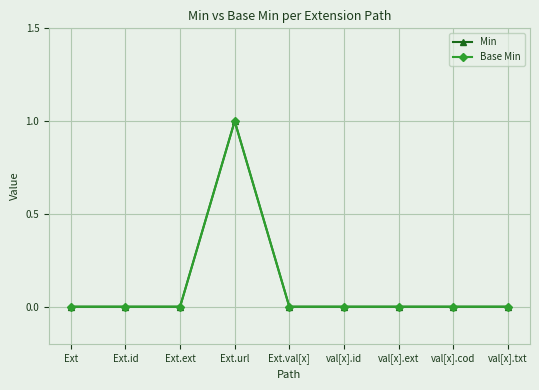

Reading left to right, list all the values displayed in this chart.

Min: Ext=0	Ext.id=0	Ext.ext=0	Ext.url=1	Ext.val[x]=0	val[x].id=0	val[x].ext=0	val[x].cod=0	val[x].txt=0
Base Min: Ext=0	Ext.id=0	Ext.ext=0	Ext.url=1	Ext.val[x]=0	val[x].id=0	val[x].ext=0	val[x].cod=0	val[x].txt=0